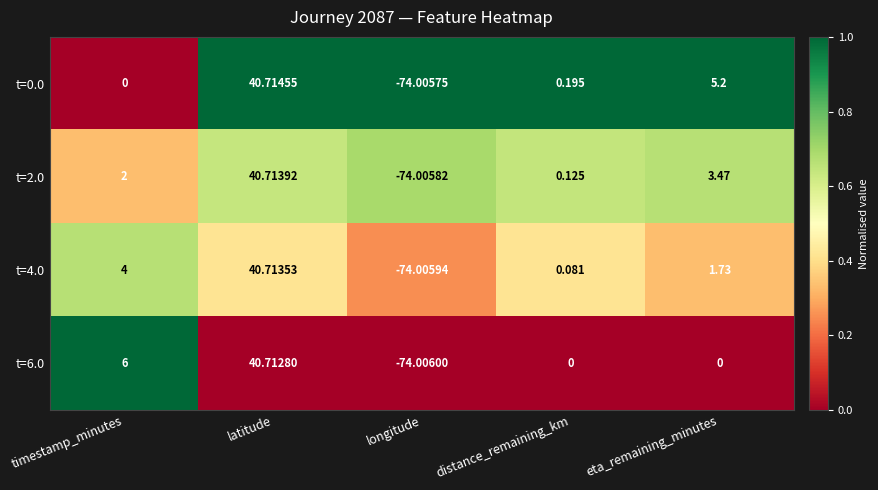

Is the value of t=6.0 at longitude greater than the value of t=2.0 at distance_remaining_km?

No